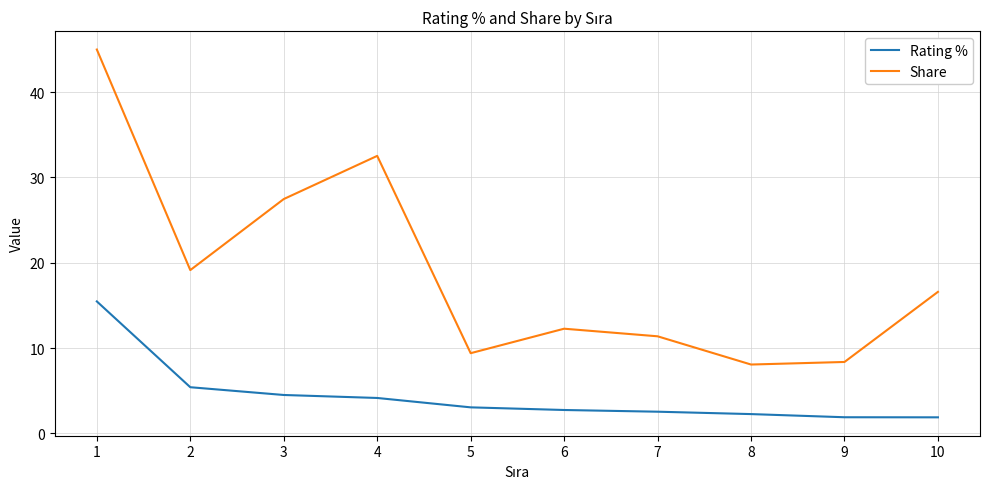

What is the difference between the maximum and second lowest values in the Rating % series?

13.6